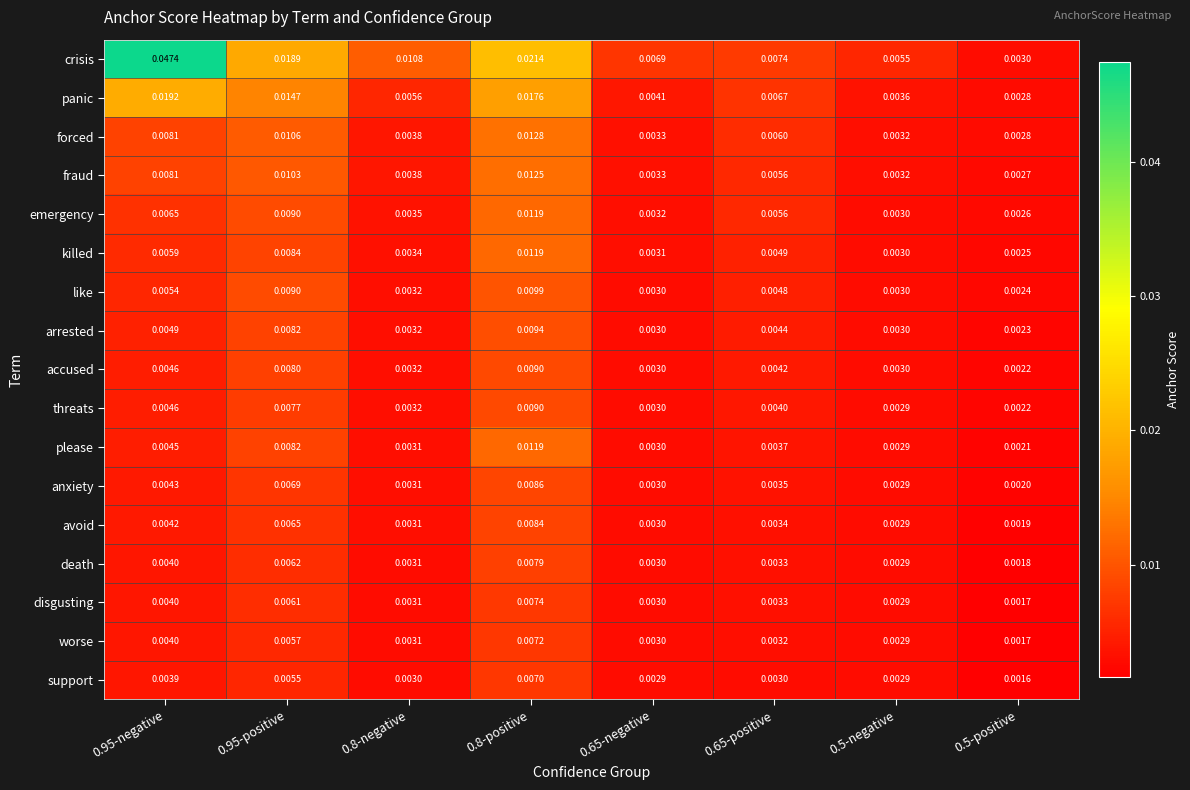

Which series has the widest spread of values?

crisis